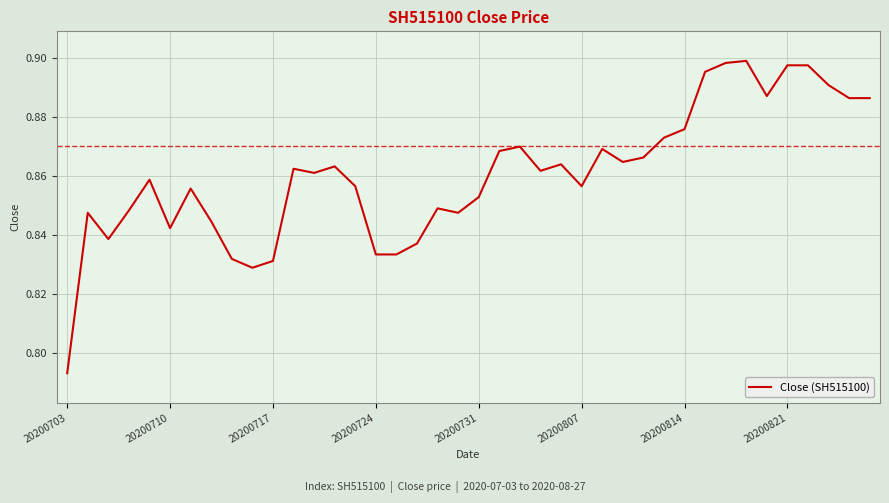

Does the chart display data point markers on the line(s)?

No